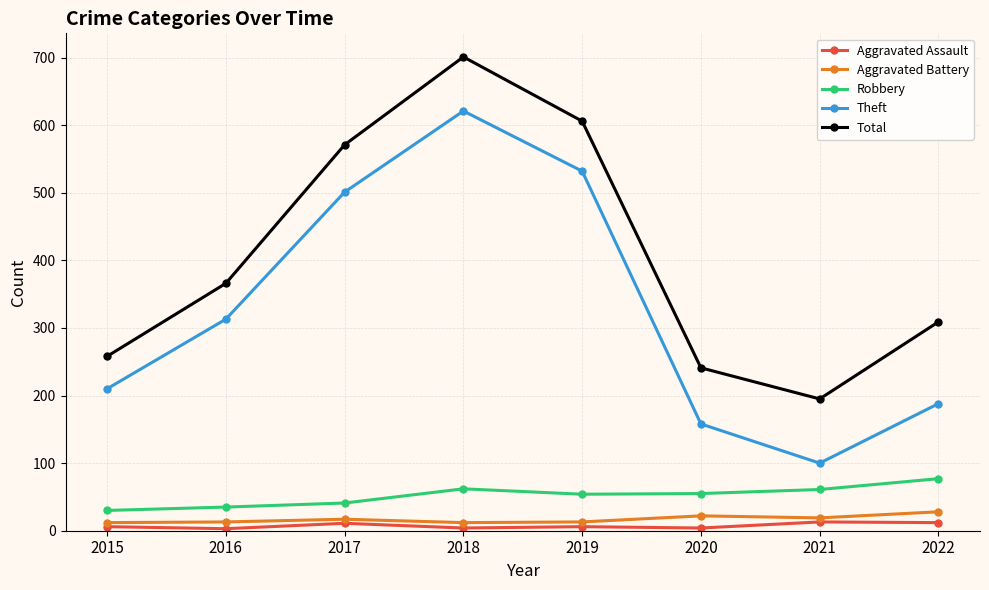

How many distinct data groups are displayed?

5